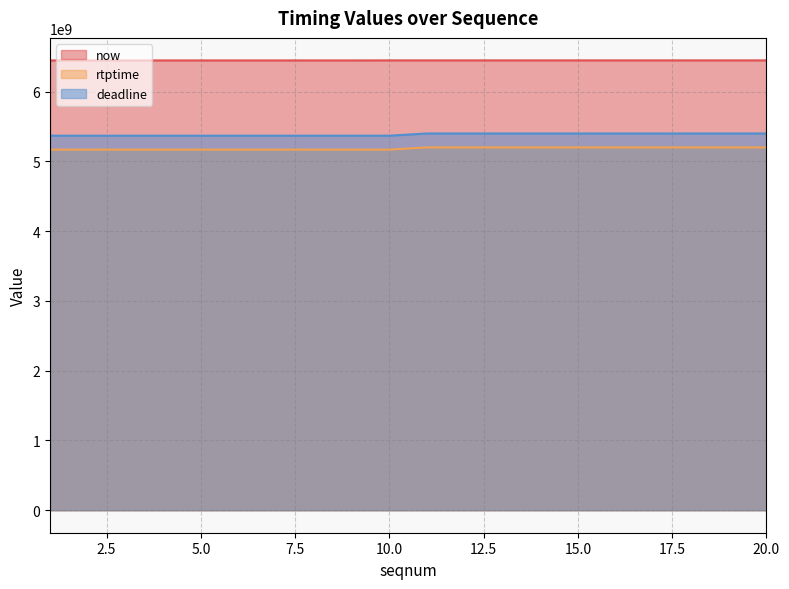

Reading right to left, transcribe all the data shown in this chart.

now: 20=6446321000	19=6446311000	18=6446310000	17=6446309000	16=6446307000	15=6446306000	14=6446305000	13=6446304000	12=6446303000	11=6446301000	10=6446287000	9=6445696000	8=6445694000	7=6445693000	6=6445692000	5=6445690000	4=6445689000	3=6445687000	2=6445685000	1=6445682000
rtptime: 20=5198911111	19=5198911111	18=5198911111	17=5198911111	16=5198911111	15=5198911111	14=5198911111	13=5198911111	12=5198911111	11=5198911111	10=5167288888	9=5167288888	8=5167288888	7=5167288888	6=5167288888	5=5167288888	4=5167288888	3=5167288888	2=5167288888	1=5167288888
deadline: 20=5398911111	19=5398911111	18=5398911111	17=5398911111	16=5398911111	15=5398911111	14=5398911111	13=5398911111	12=5398911111	11=5398911111	10=5367288888	9=5367288888	8=5367288888	7=5367288888	6=5367288888	5=5367288888	4=5367288888	3=5367288888	2=5367288888	1=5367288888